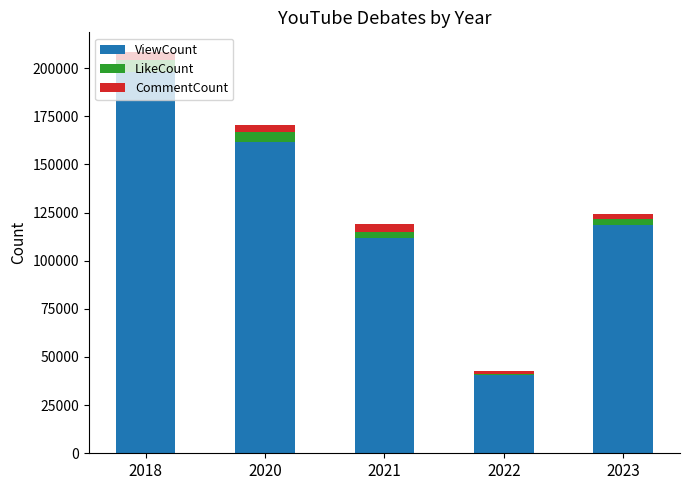

What is the average value of the ViewCount series?

126093